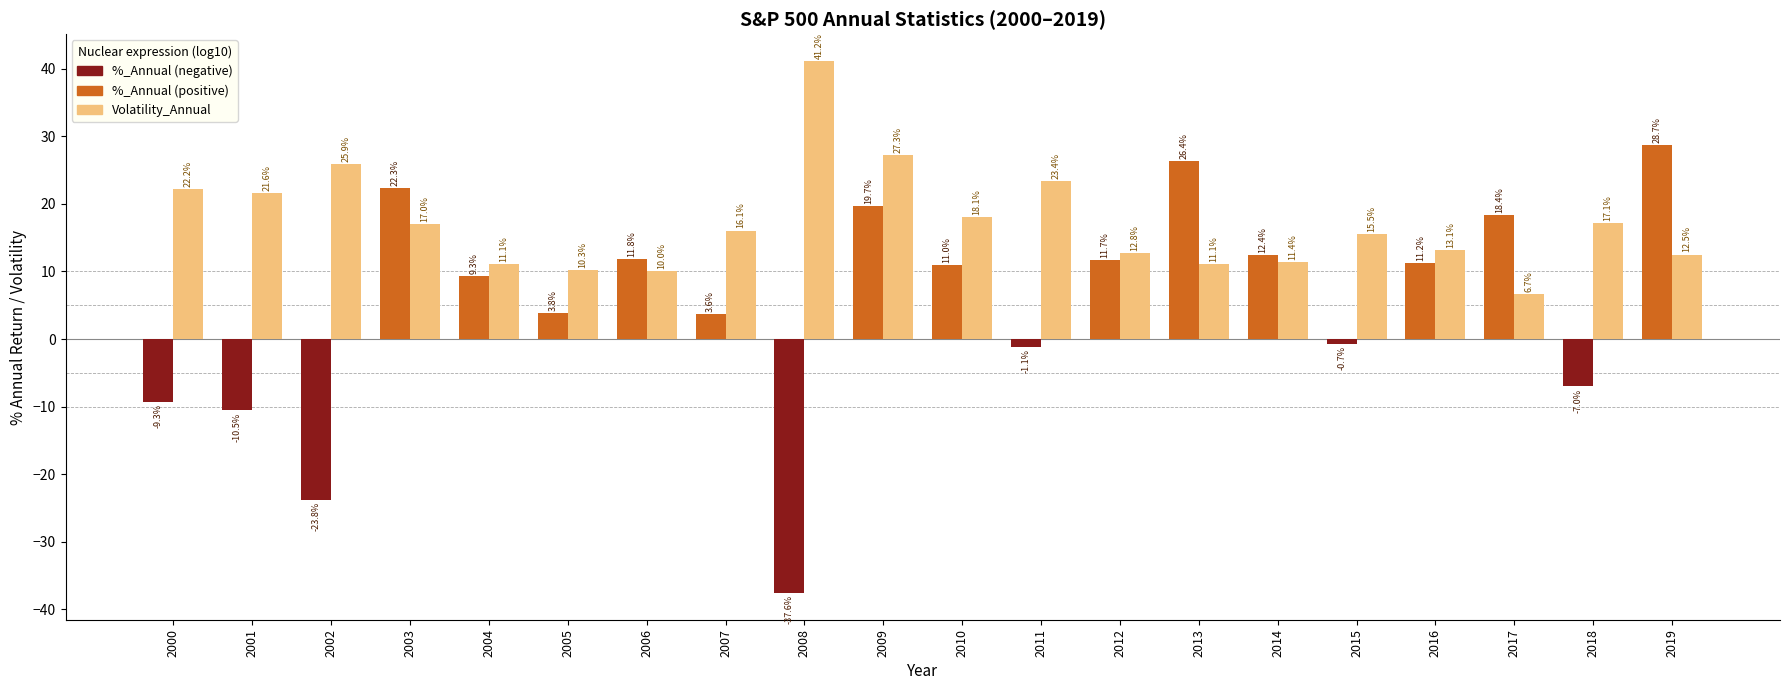

What is the total value across all series at 2010?

29.1